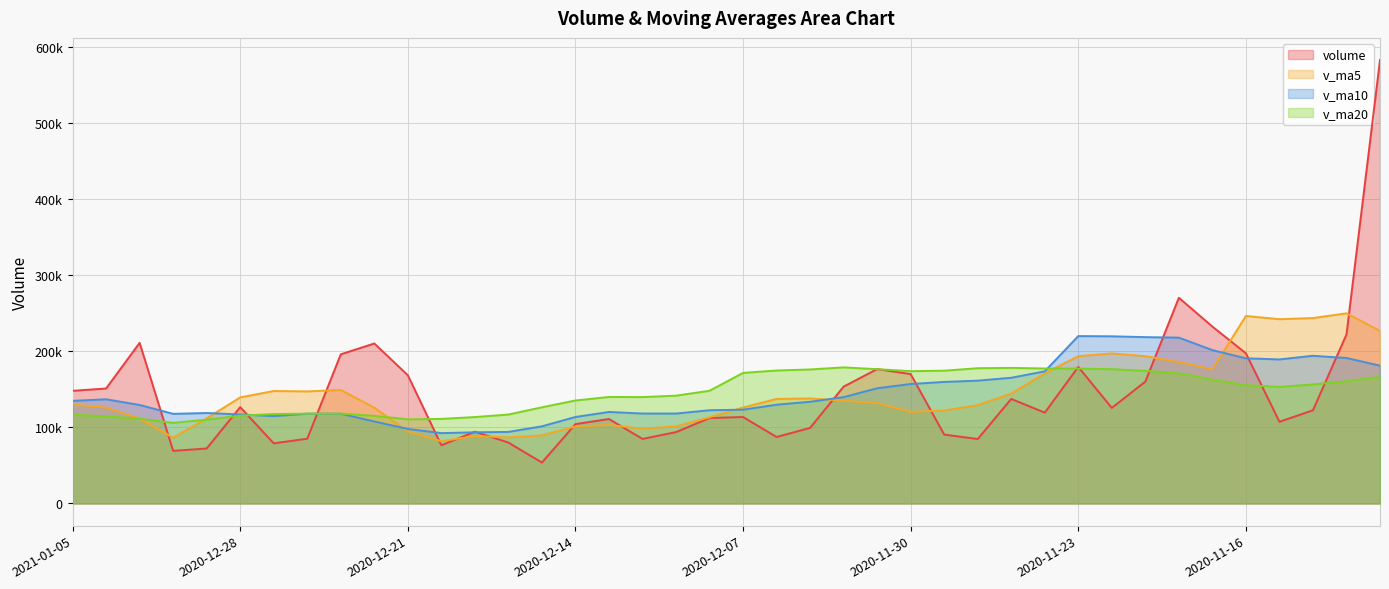

What is the label of the 32nd point from the right?

2020-12-23